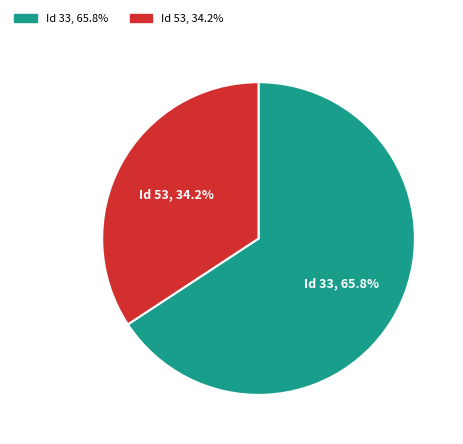

To the nearest percent, what is the difference between the largest and smallest slice percentages?

32%